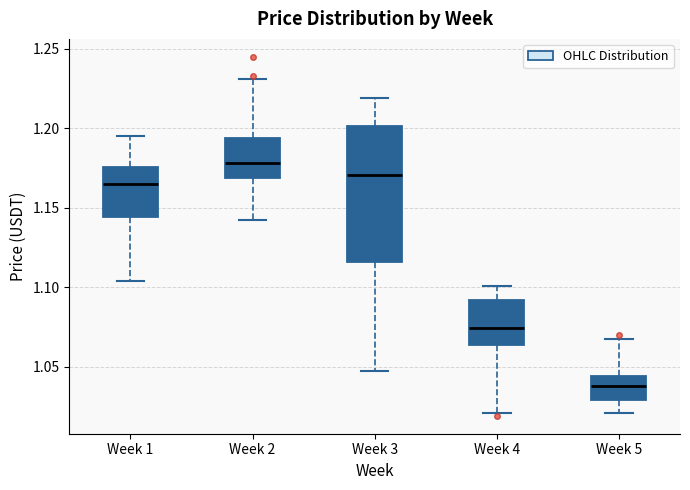

Where does the lower whisker of the box for Week 4 end on the y-axis? The values are not printed on the chart, so give them approximately, as read against the axis.

1.020